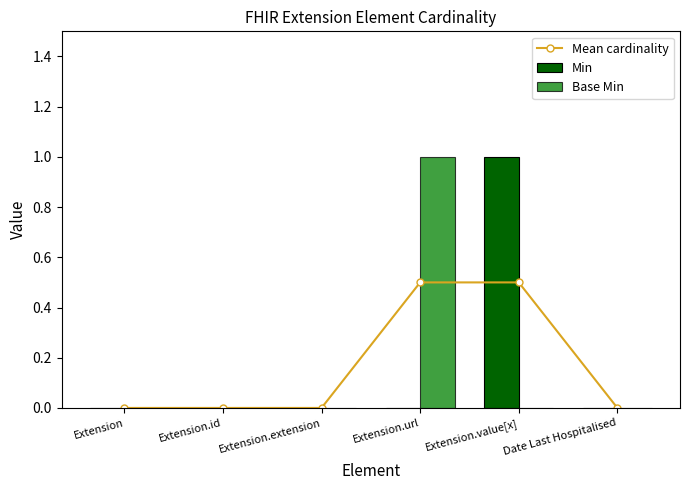

What is the maximum value for Base Min?

1